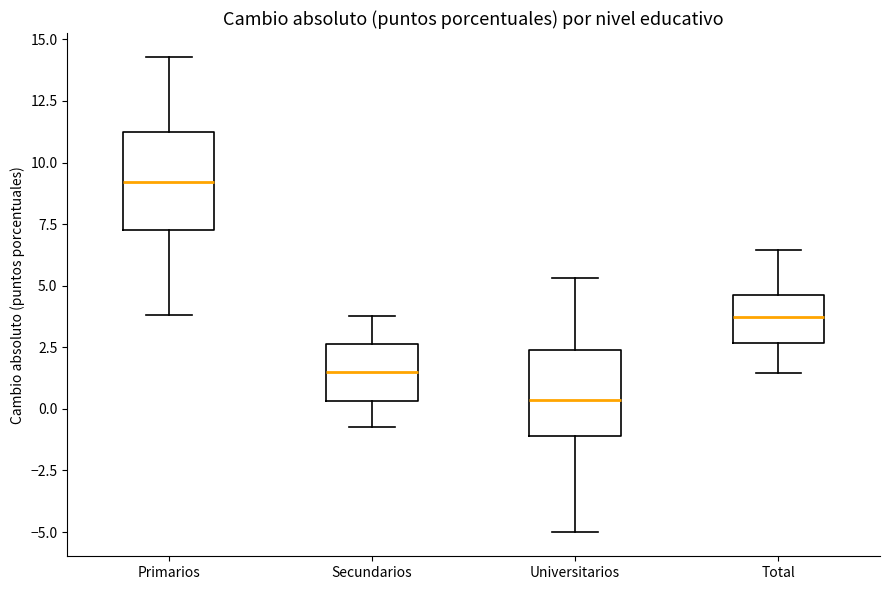

Where does the upper whisker of the box for Primarios end on the y-axis? The values are not printed on the chart, so give them approximately, as read against the axis.

14.5